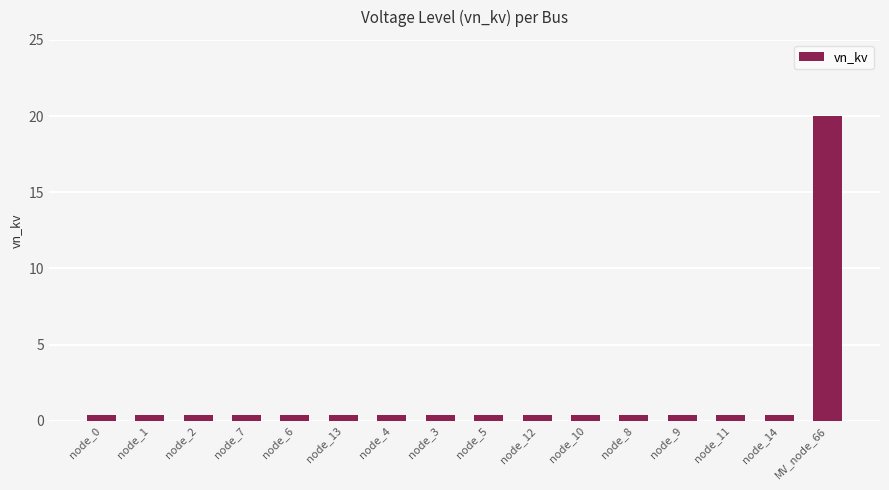

Is it true that the value at node_8 is 0.4?

True